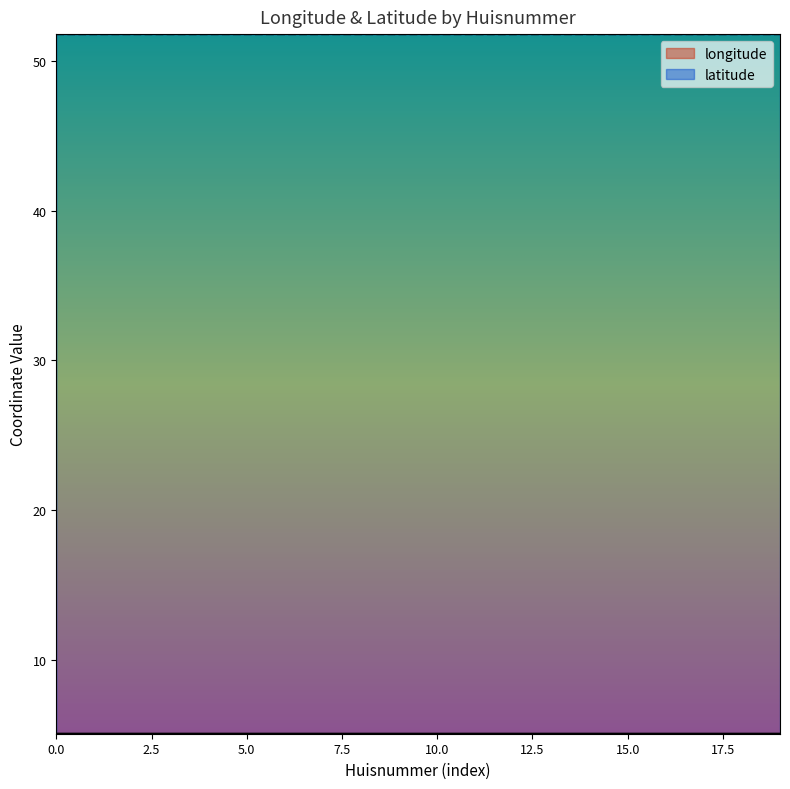

What is the value of the longitude point at the 2nd from the left?

5.1